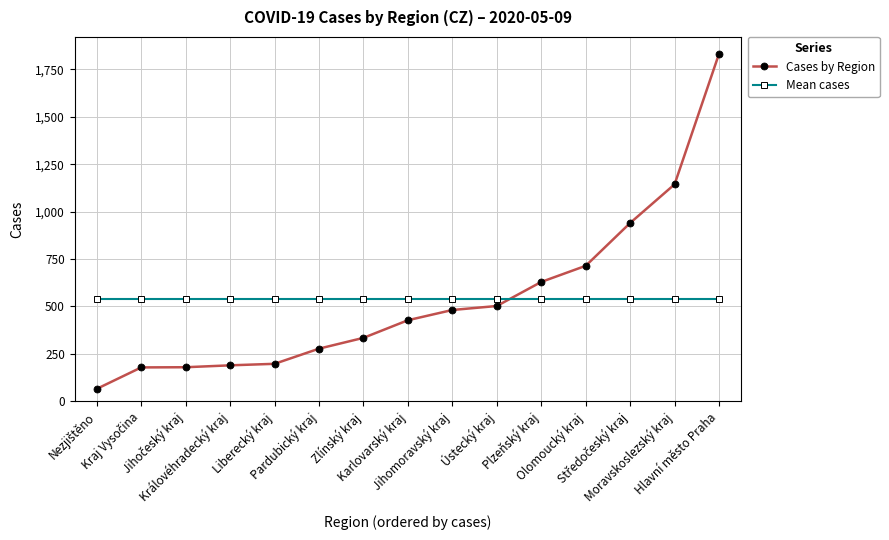

How many data points in Cases by Region are less than 427?

7